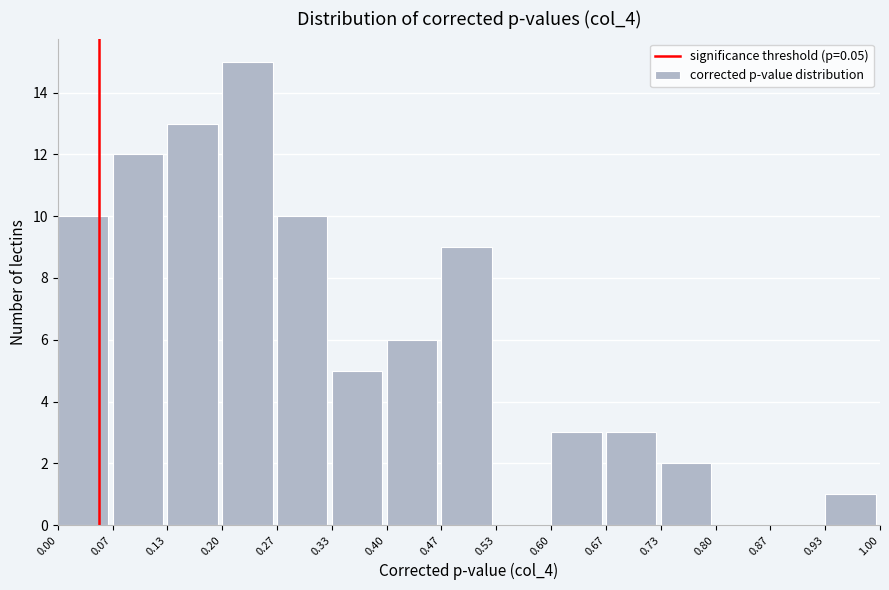

Reading left to right, transcribe this chart: for each bar, give the range it covers on the x-axis and its height. The values are not printed on the chart, so give them approximately, as read against the axis.

0.00 to 0.07: 10
0.07 to 0.13: 12
0.13 to 0.20: 13
0.20 to 0.27: 15
0.27 to 0.33: 10
0.33 to 0.40: 5
0.40 to 0.47: 6
0.47 to 0.53: 9
0.53 to 0.60: 0
0.60 to 0.67: 3
0.67 to 0.73: 3
0.73 to 0.80: 2
0.80 to 0.87: 0
0.87 to 0.93: 0
0.93 to 1.00: 1